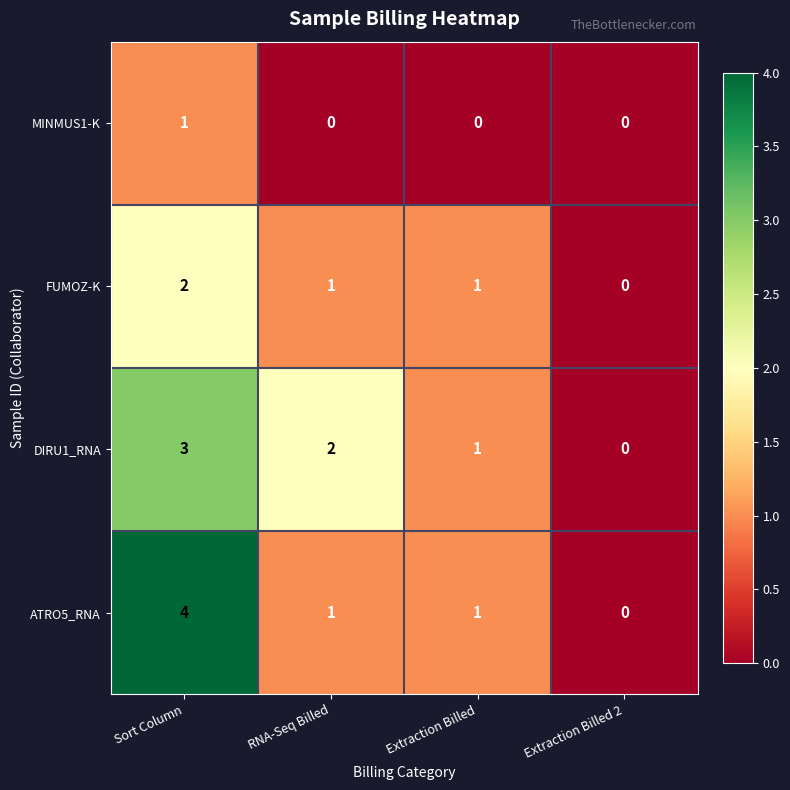

How many data points in FUMOZ-K are less than 1?

1